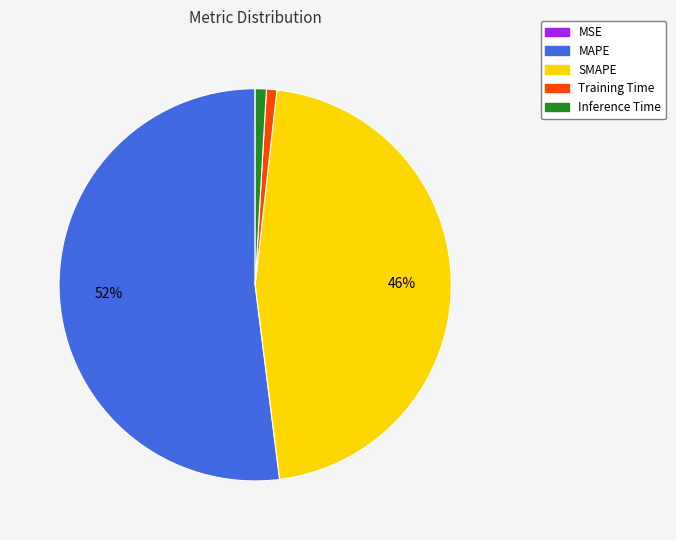

To the nearest percent, what is the average slice percentage?

20%